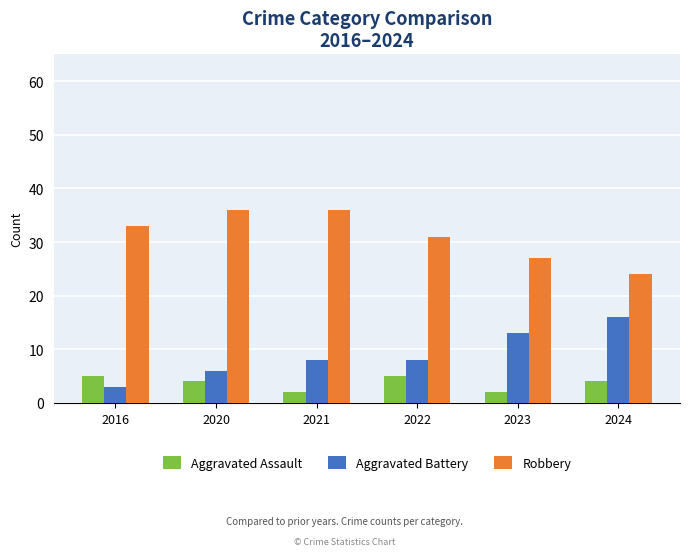

At 2023, list the series in order from smallest to largest.

Aggravated Assault, Aggravated Battery, Robbery